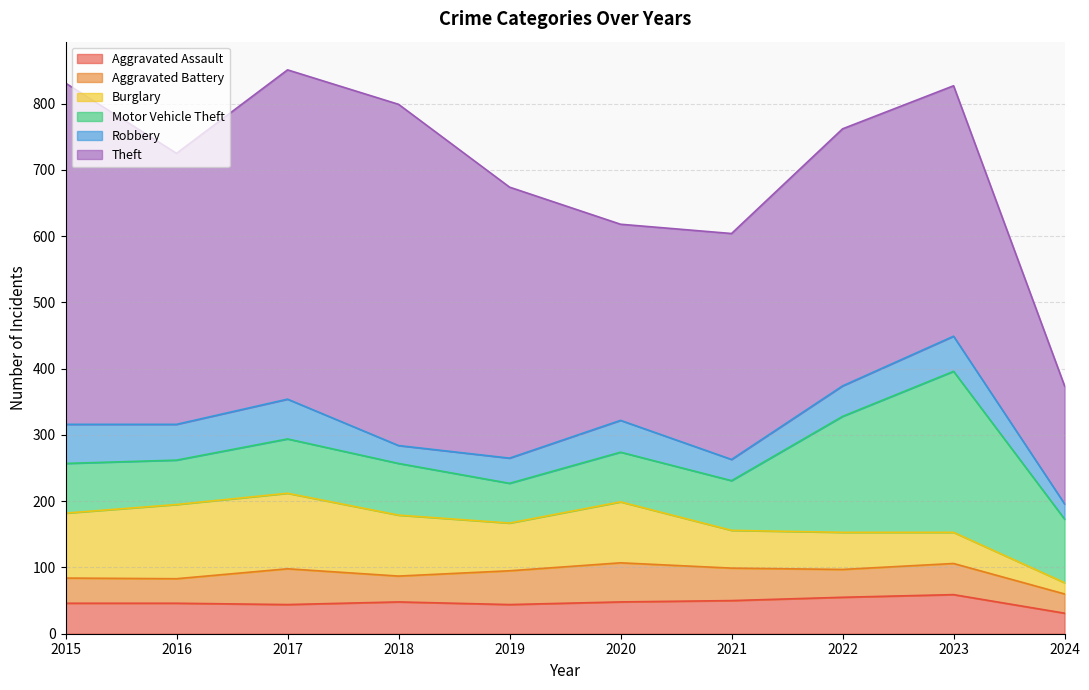

Does the chart display data point markers on the line(s)?

No